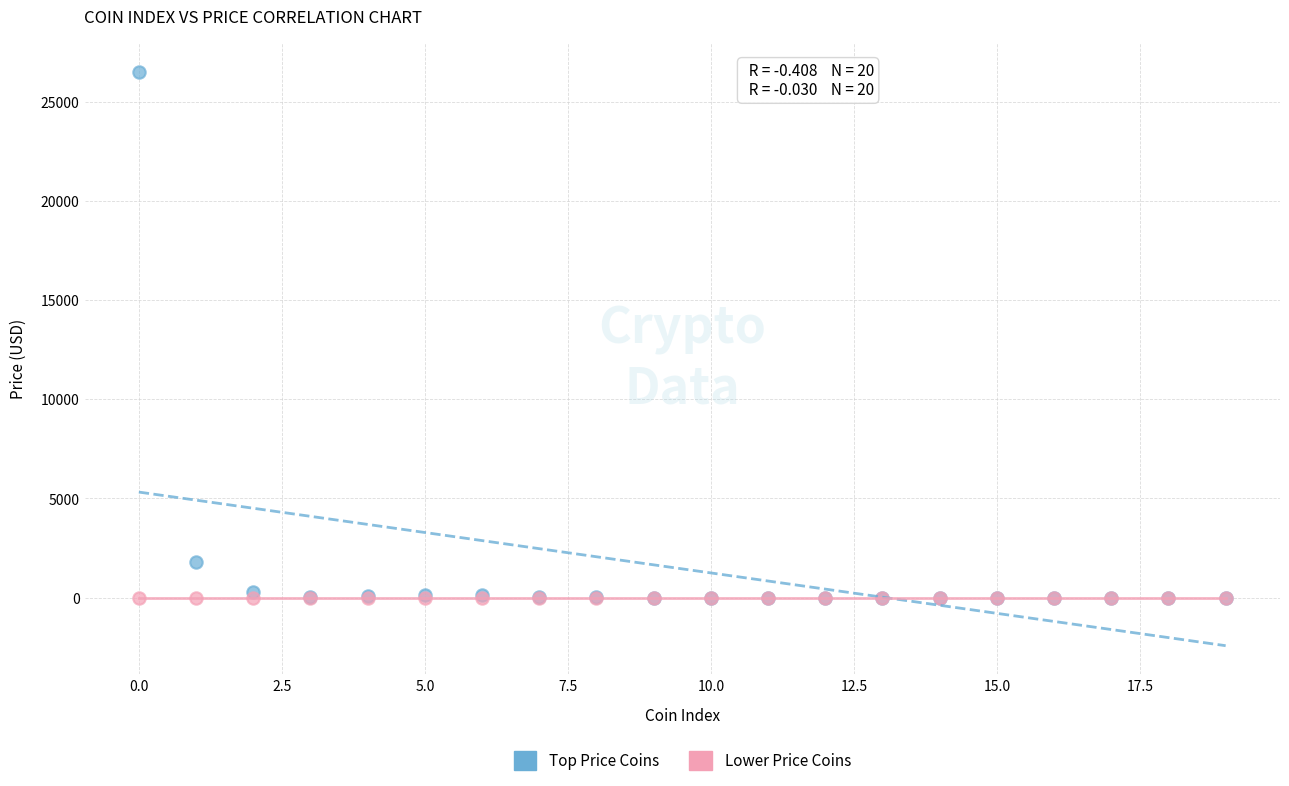

Across all series, what Y value is closest to 13246?

1805.8